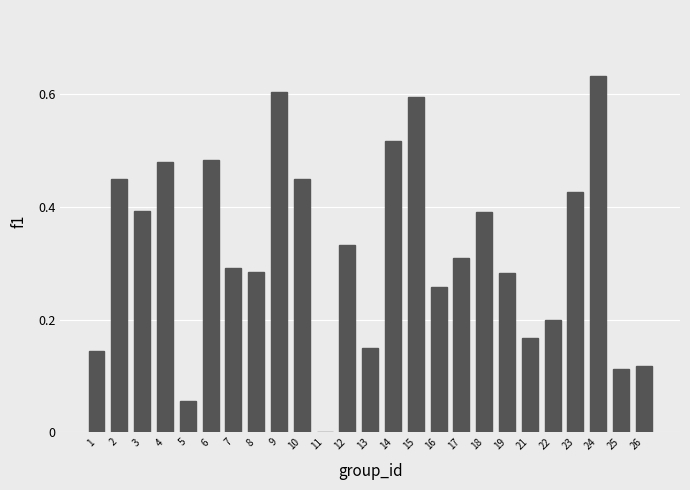

Is it true that the value at 3 is 0.6?

False